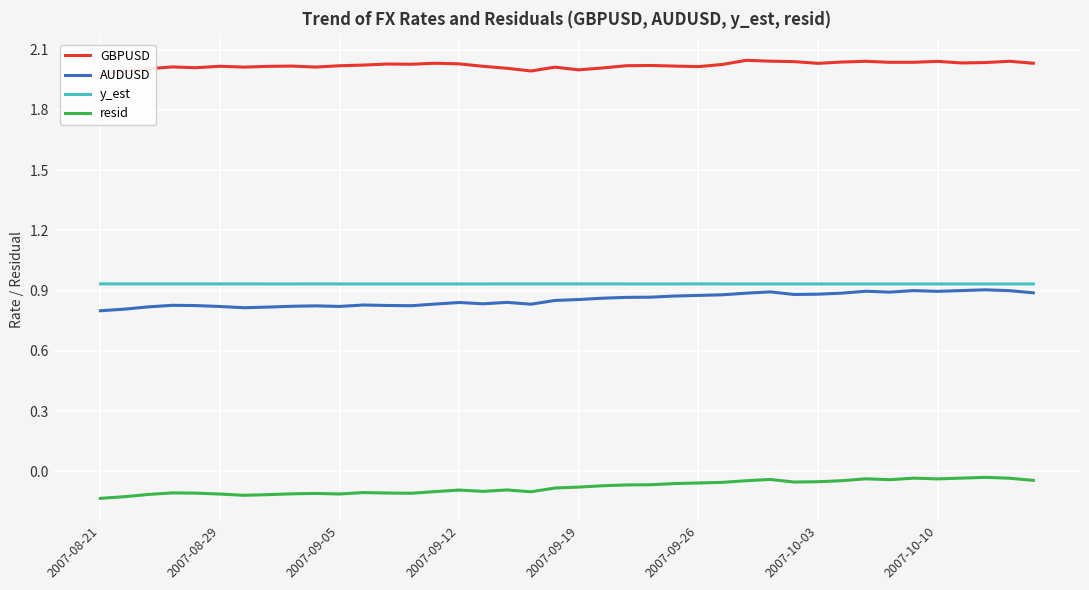

True or false: resid and y_est cross at least once.

False